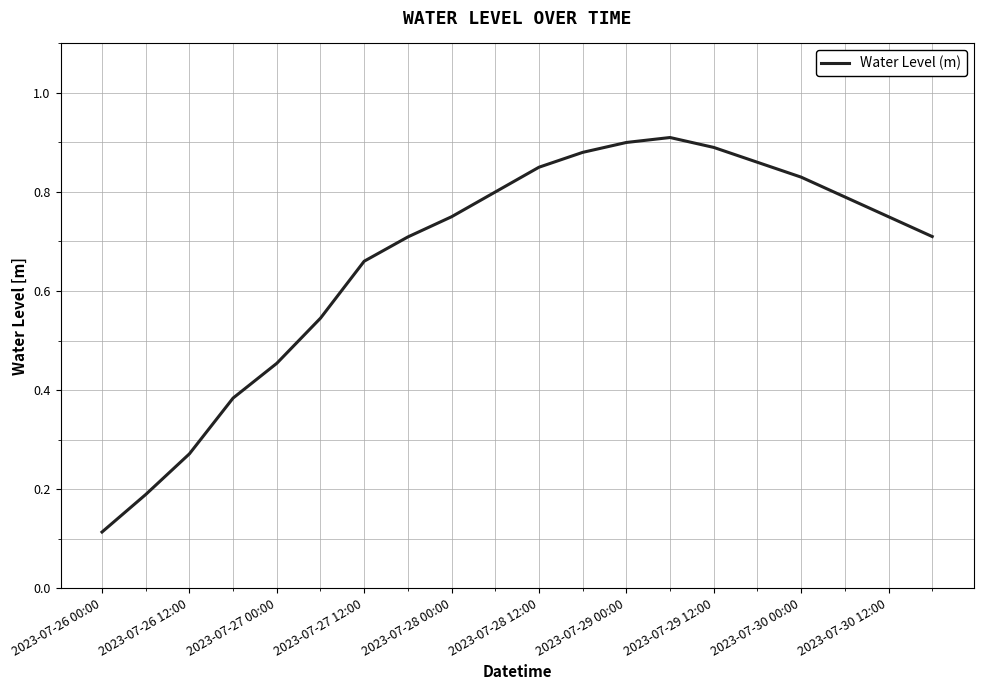

True or false: the data shows 0.9 at 2023-07-27 12:00.

False